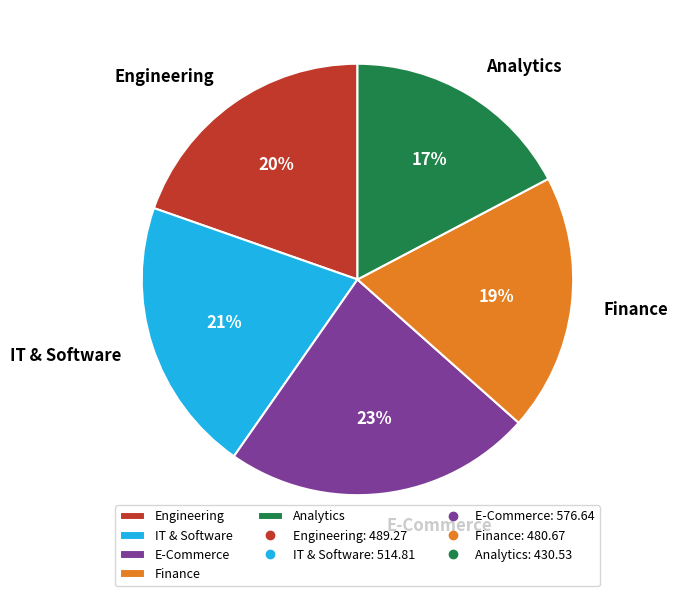

Which category has the smallest portion of the pie?

Analytics